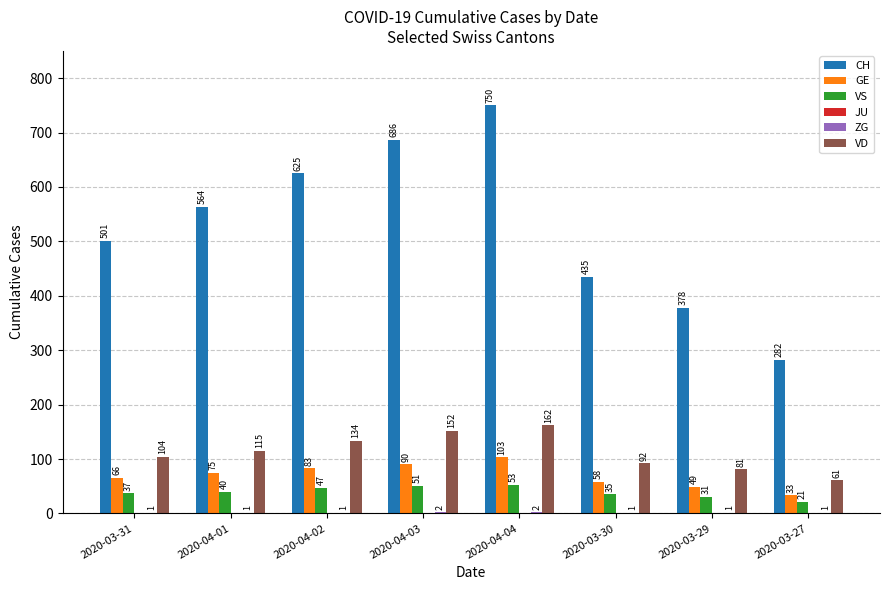

How many distinct data groups are displayed?

5